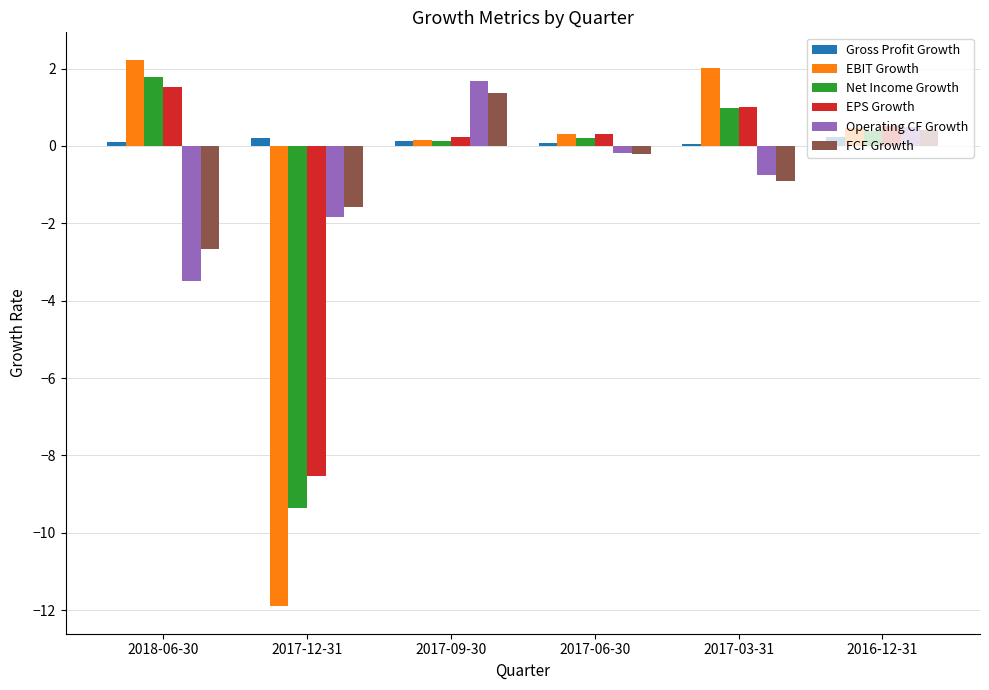

The EBIT Growth series shows 0.3 at 2017-06-30. True or false?

True